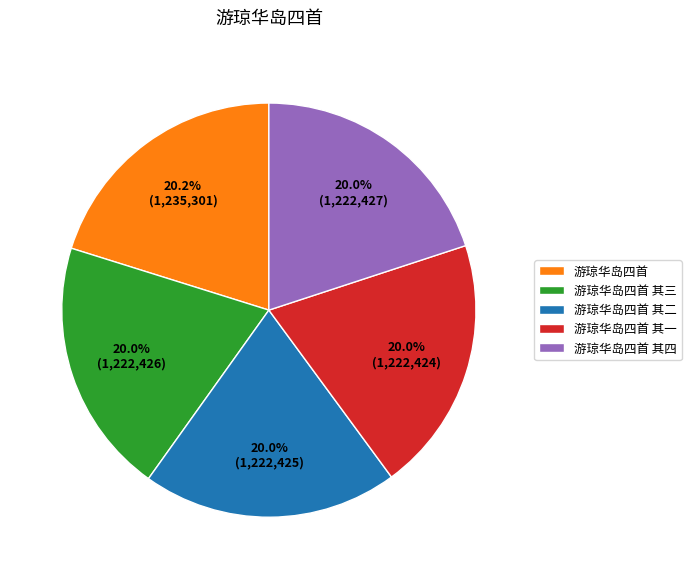

What is the ratio of the value at 游琼华岛四首 to the value at 游琼华岛四首 其一?

1.0